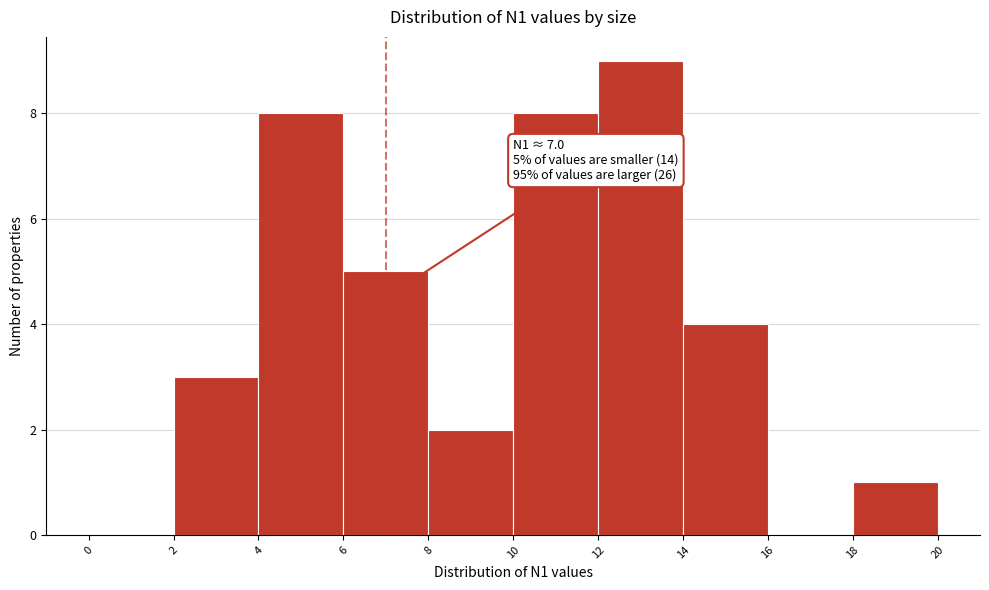

Which range on the x-axis has the tallest bar?

12 to 14